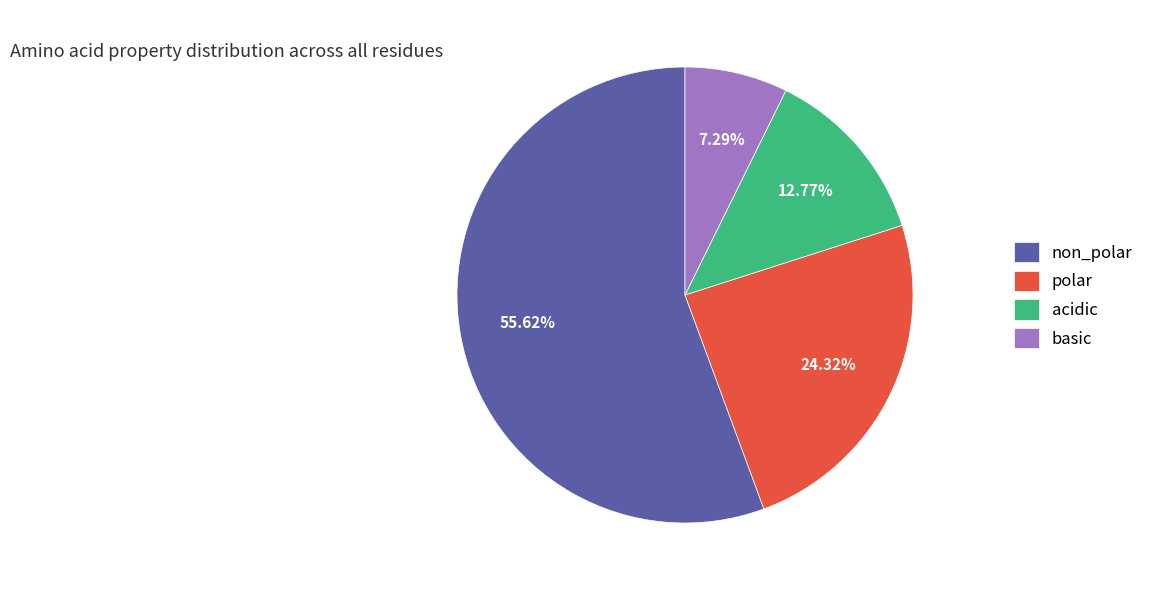

How many slices are in this pie chart?

4